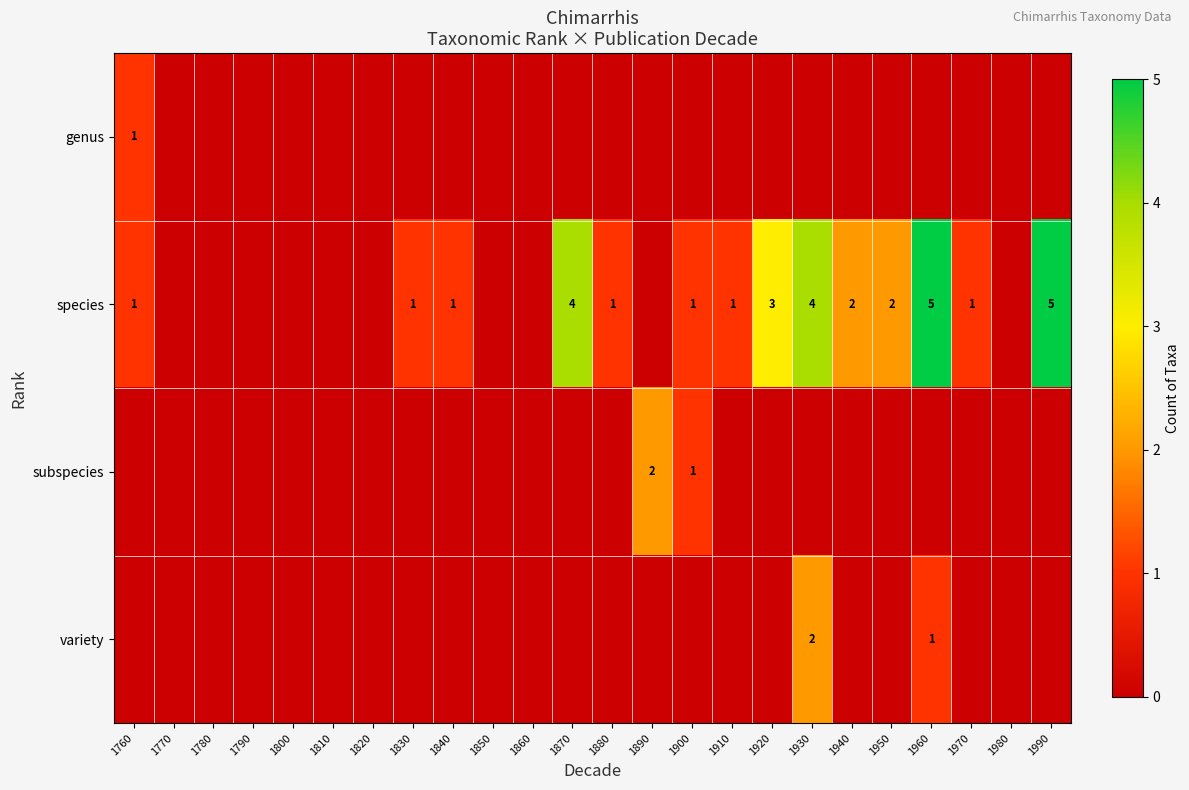

The value of species at 1960 is 3. True or false?

False